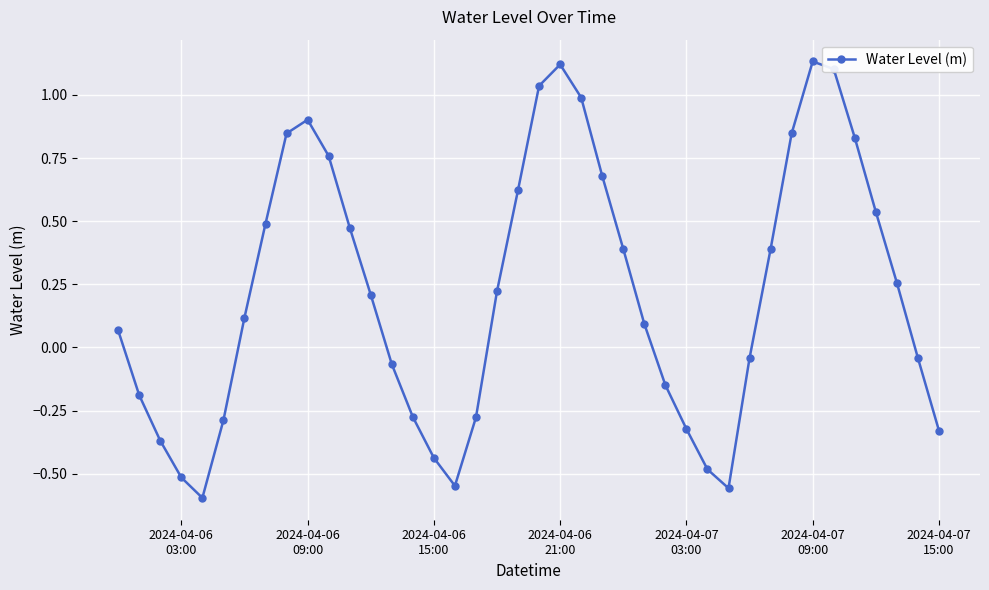

What is the difference between the maximum and minimum values?

1.7